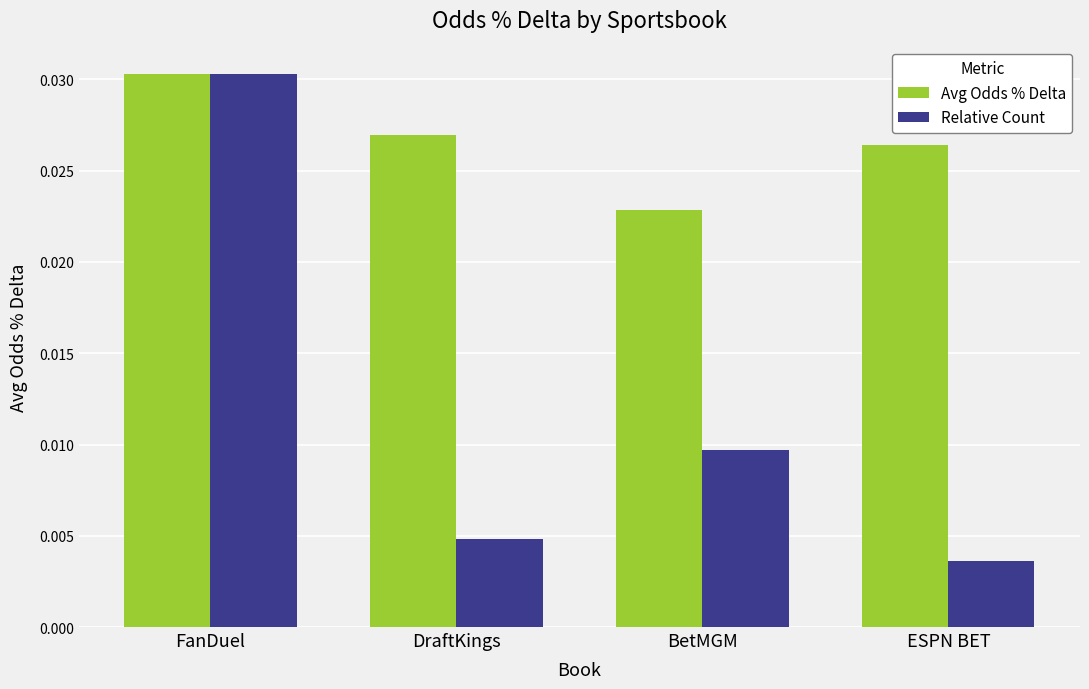

How many data points does each series have?

4